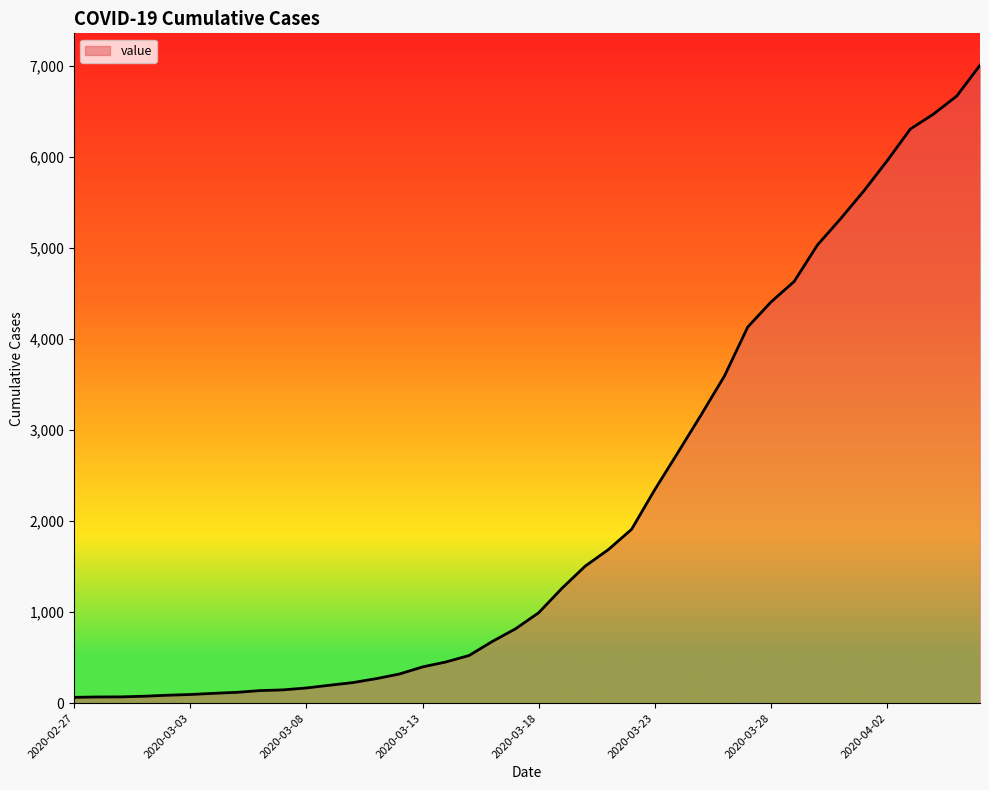

What is the maximum value shown in the chart?

7004